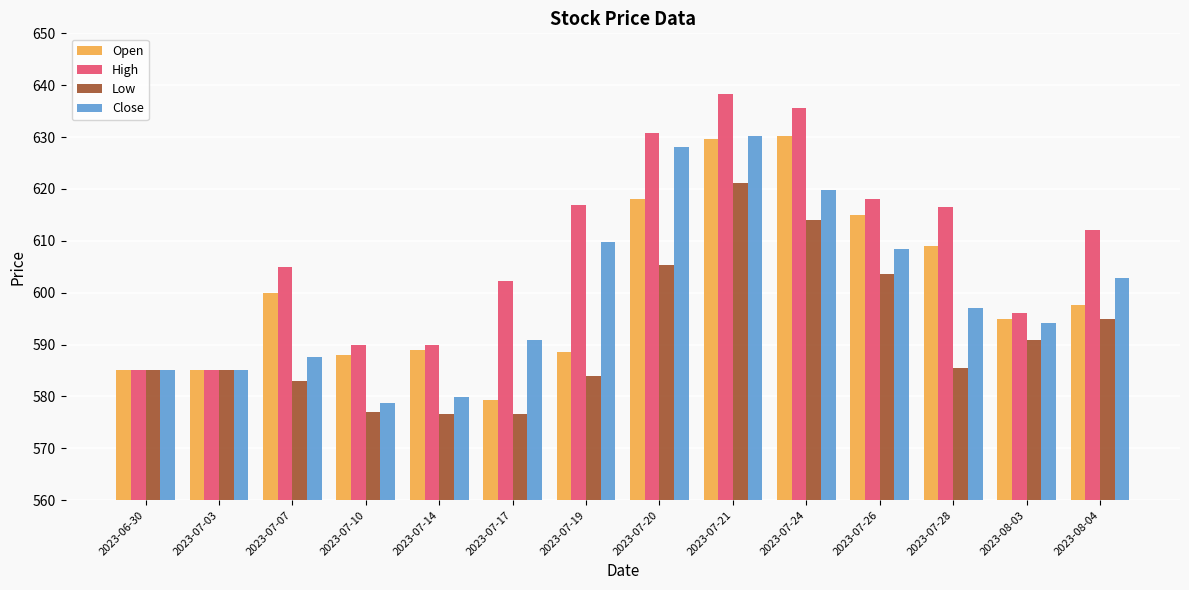

At how many categories does at least one series exceed 592?

10